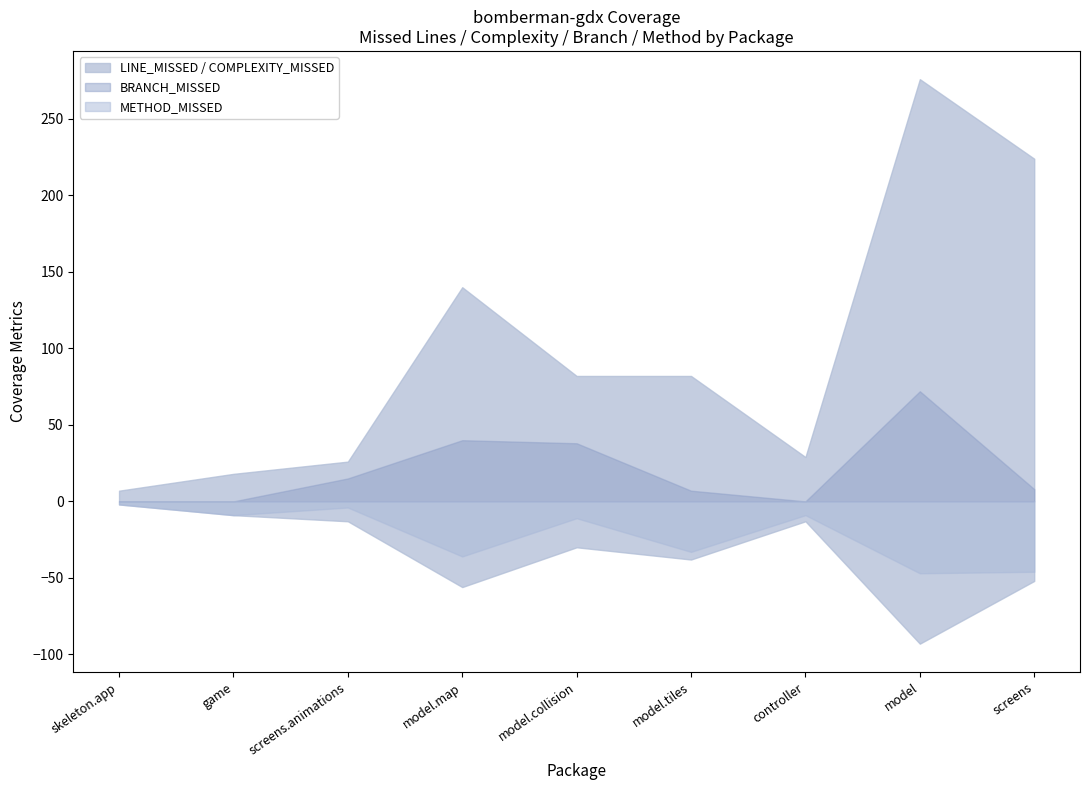

What is the difference between the maximum and minimum values in the complexity_missed series?

91